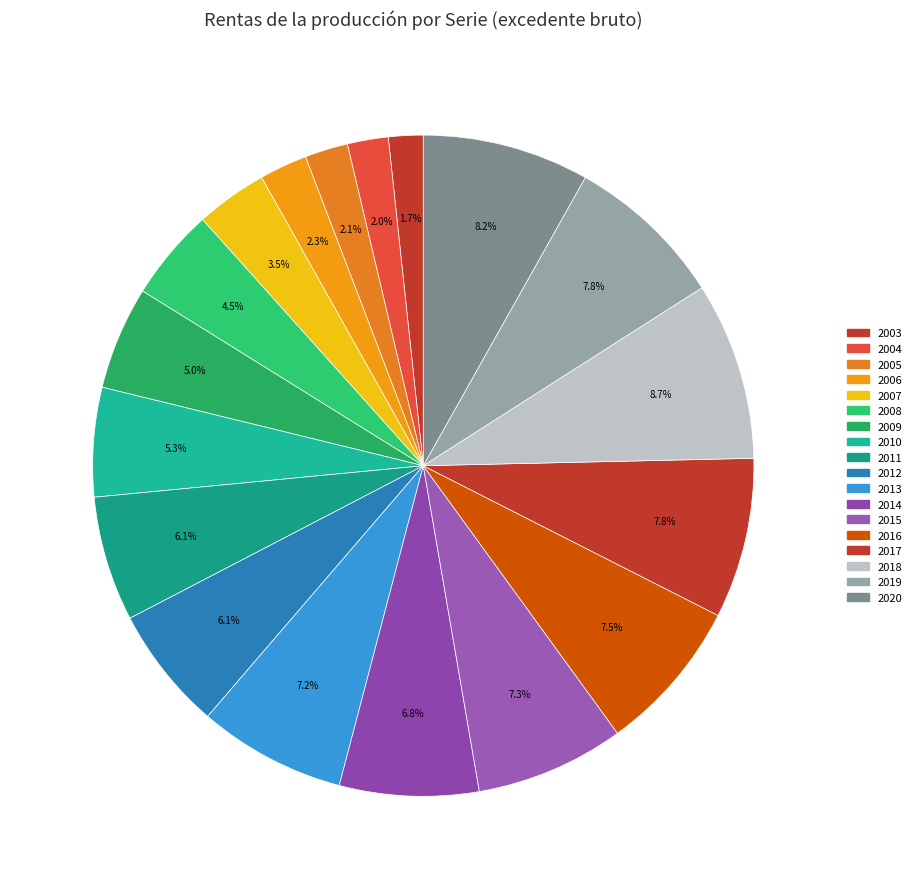

To the nearest percent, what portion does 2011 represent?

6%